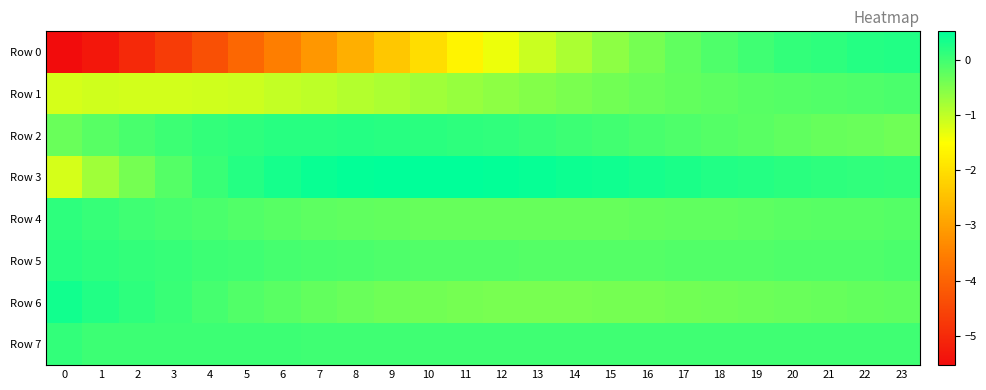

Reading left to right, list all the values displayed in this chart.

Row 0: 0=-5.5	1=-5.3	2=-5.0	3=-4.7	4=-4.3	5=-3.9	6=-3.5	7=-3.1	8=-2.8	9=-2.4	10=-2.0	11=-1.7	12=-1.4	13=-1.1	14=-0.8	15=-0.6	16=-0.4	17=-0.3	18=-0.1	19=-0.0	20=0.1	21=0.2	22=0.2	23=0.2
Row 1: 0=-1.2	1=-1.1	2=-1.2	3=-1.2	4=-1.1	5=-1.1	6=-1.0	7=-1.0	8=-0.9	9=-0.8	10=-0.8	11=-0.7	12=-0.6	13=-0.5	14=-0.5	15=-0.4	16=-0.3	17=-0.3	18=-0.2	19=-0.2	20=-0.2	21=-0.1	22=-0.1	23=-0.1
Row 2: 0=-0.3	1=-0.2	2=-0.1	3=0.0	4=0.1	5=0.1	6=0.2	7=0.2	8=0.2	9=0.2	10=0.2	11=0.2	12=0.1	13=0.1	14=0.0	15=-0.0	16=-0.1	17=-0.1	18=-0.2	19=-0.2	20=-0.3	21=-0.3	22=-0.3	23=-0.4
Row 3: 0=-1.2	1=-0.7	2=-0.4	3=-0.2	4=0.1	5=0.2	6=0.3	7=0.4	8=0.5	9=0.5	10=0.5	11=0.5	12=0.5	13=0.4	14=0.4	15=0.4	16=0.3	17=0.3	18=0.2	19=0.2	20=0.2	21=0.1	22=0.1	23=0.1
Row 4: 0=0.1	1=0.1	2=0.0	3=-0.0	4=-0.1	5=-0.1	6=-0.2	7=-0.2	8=-0.3	9=-0.3	10=-0.3	11=-0.3	12=-0.3	13=-0.3	14=-0.3	15=-0.3	16=-0.3	17=-0.3	18=-0.3	19=-0.2	20=-0.2	21=-0.2	22=-0.2	23=-0.2
Row 5: 0=0.2	1=0.1	2=0.1	3=0.1	4=0.0	5=-0.0	6=-0.0	7=-0.1	8=-0.1	9=-0.1	10=-0.1	11=-0.1	12=-0.1	13=-0.2	14=-0.2	15=-0.2	16=-0.2	17=-0.1	18=-0.1	19=-0.1	20=-0.1	21=-0.1	22=-0.1	23=-0.1
Row 6: 0=0.3	1=0.2	2=0.1	3=0.0	4=-0.1	5=-0.1	6=-0.2	7=-0.3	8=-0.3	9=-0.4	10=-0.4	11=-0.4	12=-0.4	13=-0.4	14=-0.4	15=-0.4	16=-0.4	17=-0.4	18=-0.4	19=-0.4	20=-0.3	21=-0.3	22=-0.3	23=-0.3
Row 7: 0=0.1	1=0.0	2=0.0	3=0.0	4=0.0	5=0.0	6=0.0	7=0.0	8=0.0	9=0.0	10=0.0	11=0.0	12=0.0	13=0.0	14=0.0	15=0.0	16=0.0	17=0.0	18=0.0	19=0.0	20=0.0	21=0.0	22=0.0	23=0.0